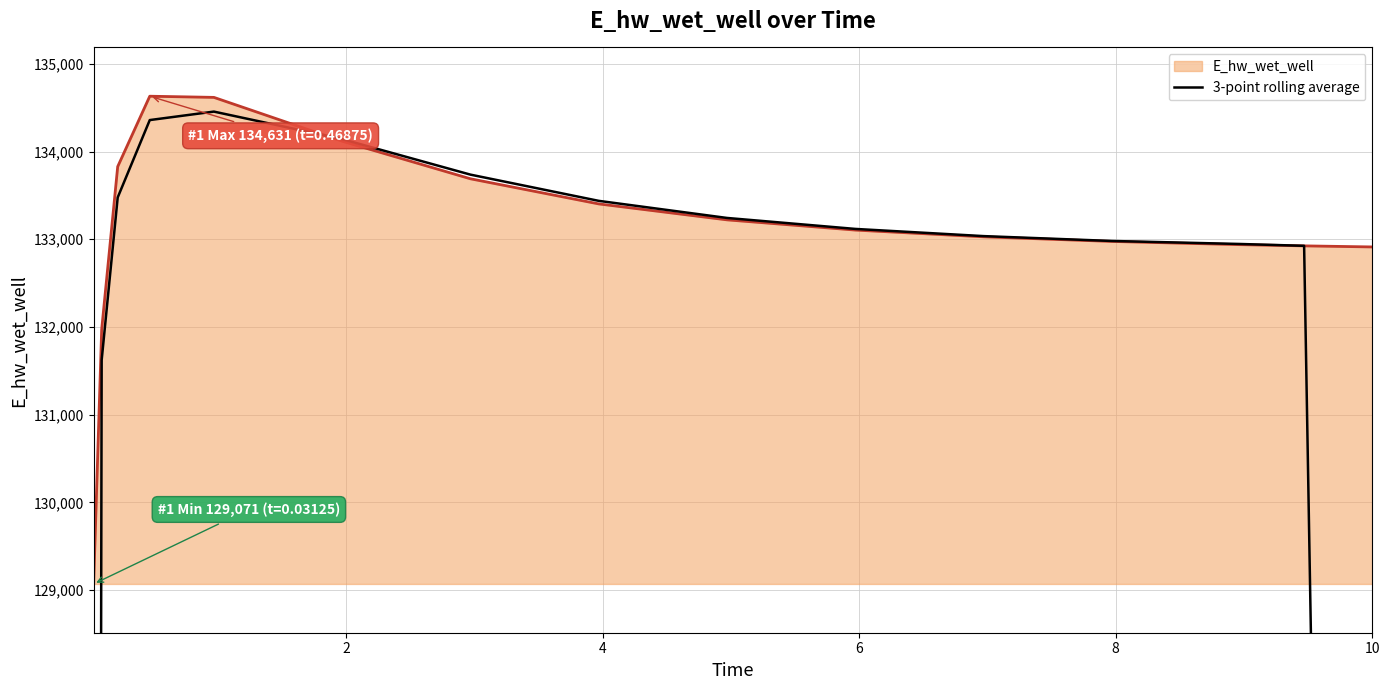

What is the minimum value for E_hw_wet_well?

129071.4